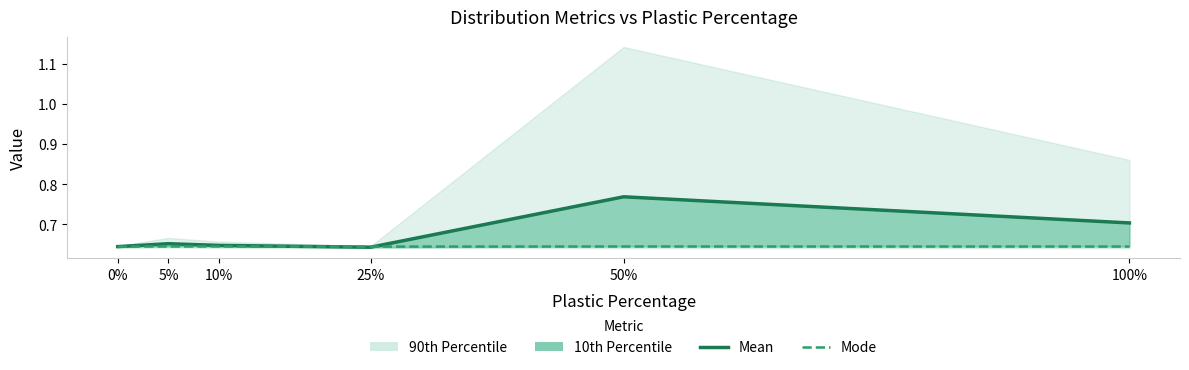

Where do Mode and Mean first cross each other?

0% and 5%